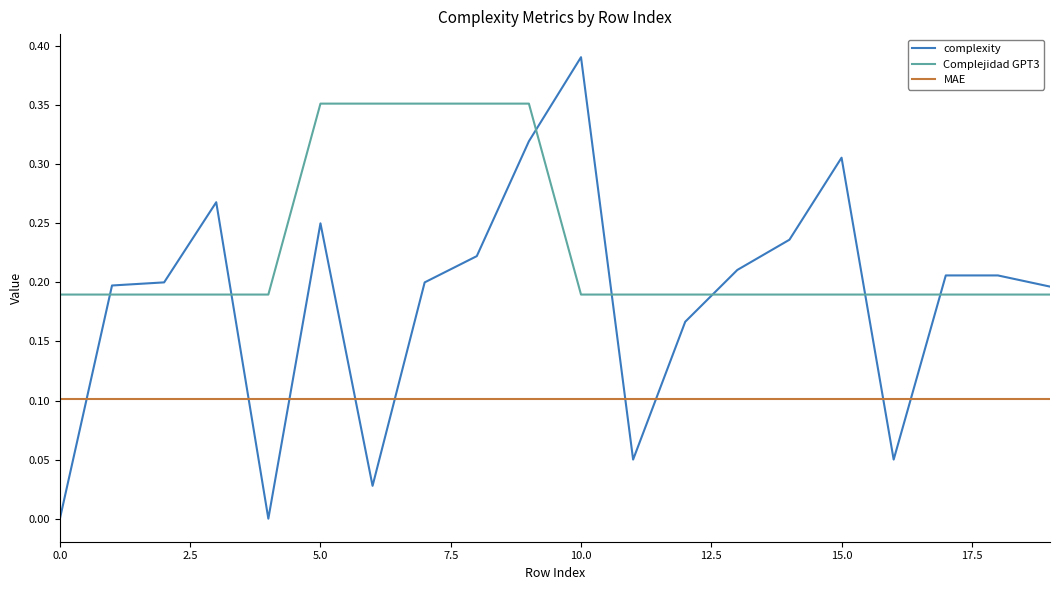

Which series has the largest total across all categories?

Complejidad GPT3